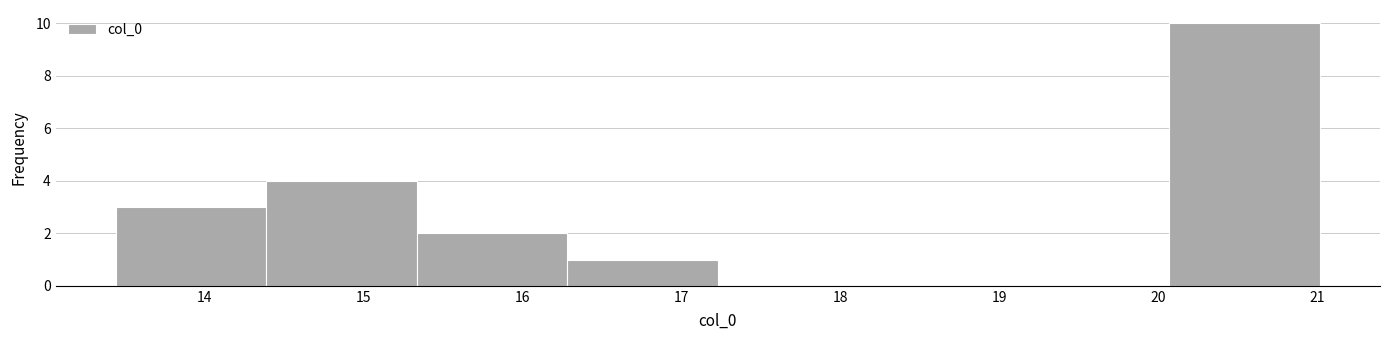

Reading left to right, transcribe this chart: for each bar, give the range it covers on the x-axis and its height. Neither the bar edges nor the heights are printed on the chart, so give them approximately, as read against the axes.

13.4 to 14.4: 3
14.4 to 15.3: 4
15.3 to 16.3: 2
16.3 to 17.2: 1
17.2 to 18.2: 0
18.2 to 19.1: 0
19.1 to 20.1: 0
20.1 to 21.0: 10